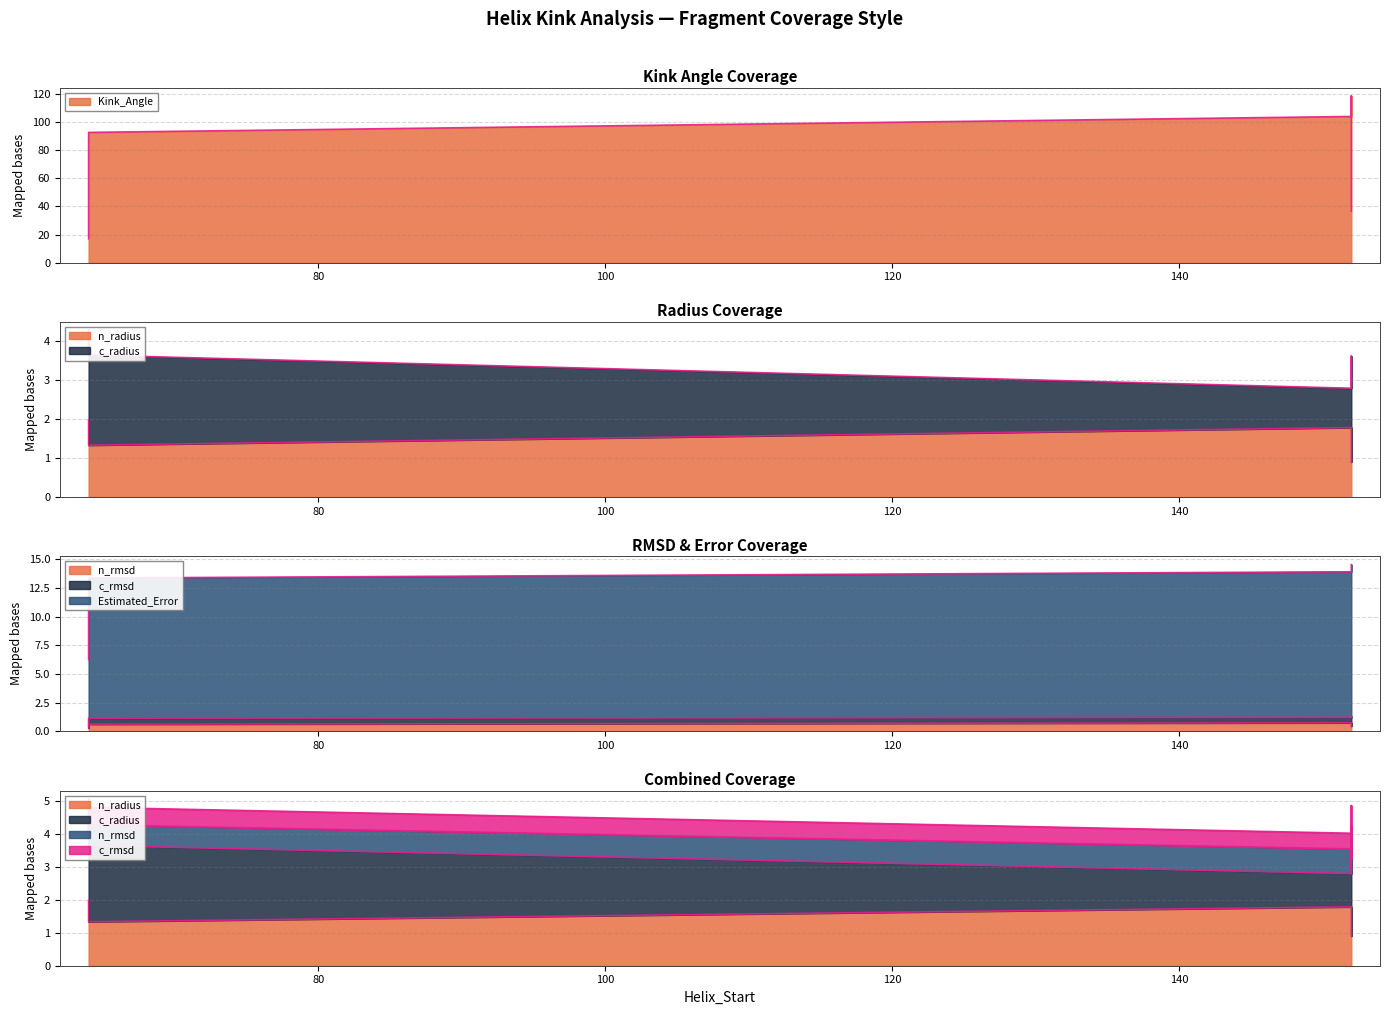

Which has a higher value, 152 or 64?

152